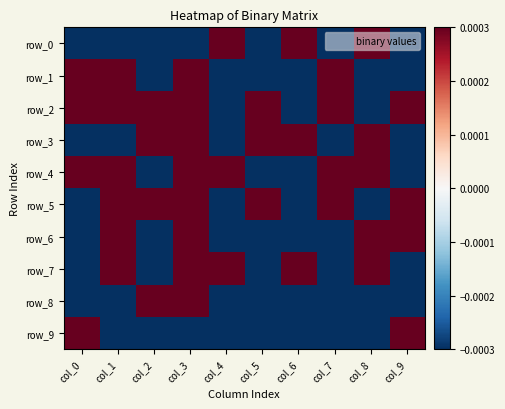

At how many categories does at least one series exceed 0?

10